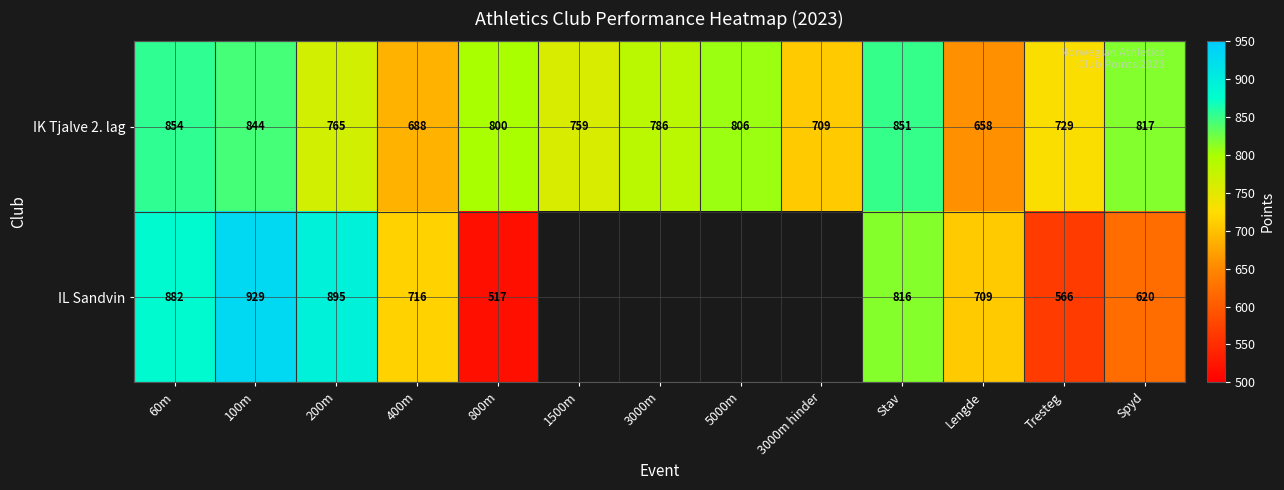

Between 200m and Stav, which series saw the biggest shift?

IK Tjalve 2. lag